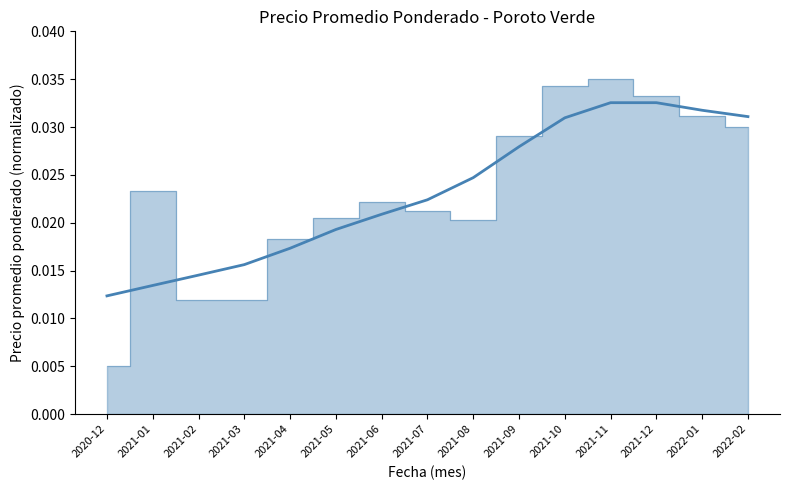

List the labels in order of value, smallest first.

2020-12, 2021-02, 2021-03, 2021-04, 2021-08, 2021-05, 2021-07, 2021-06, 2021-01, 2021-09, 2022-02, 2022-01, 2021-12, 2021-10, 2021-11